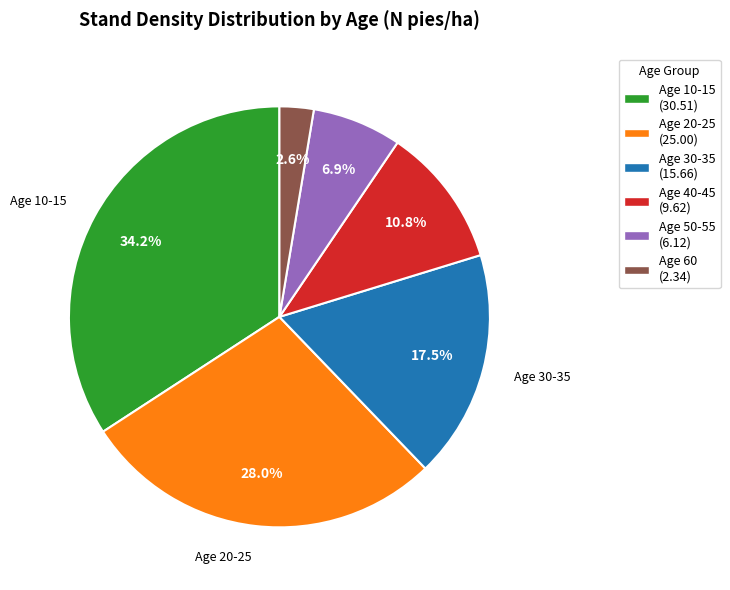

Is there a majority slice in this chart?

No